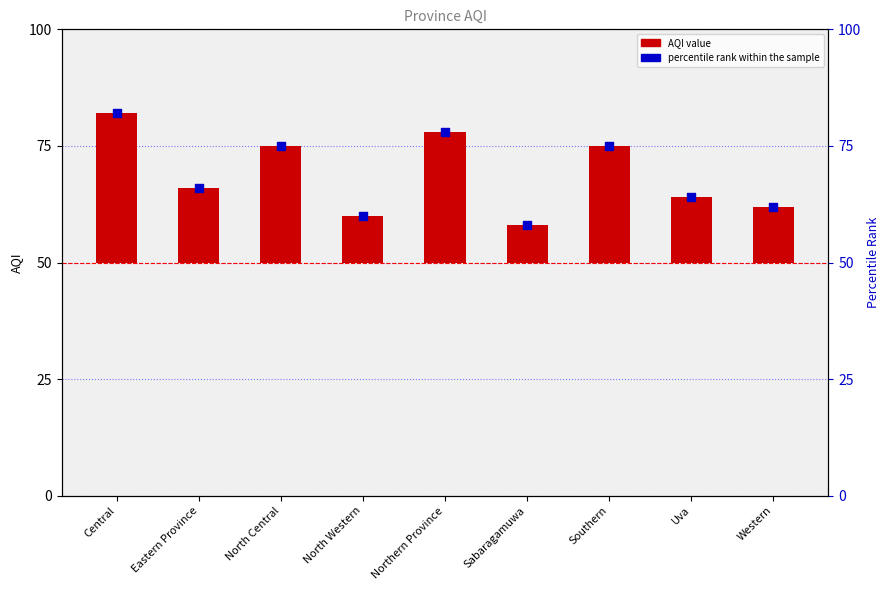

Which series has the largest total across all categories?

percentile rank within the sample